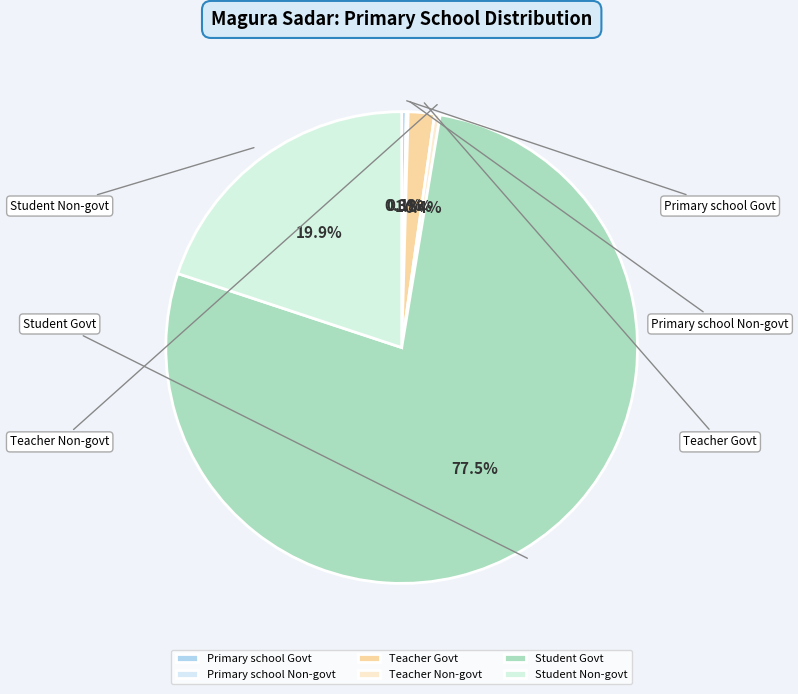

Which category has the biggest portion of the pie?

Student Govt